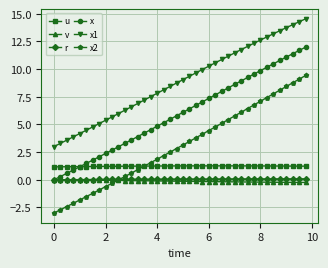

What is the maximum value for u?

1.3